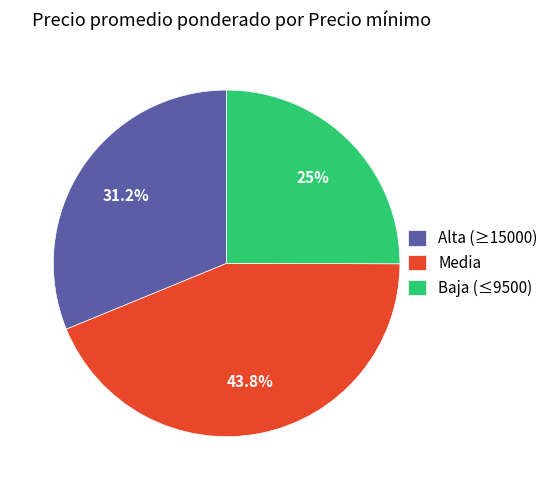

Between Baja (≤9500) and Alta (≥15000), which is larger?

Alta (≥15000)